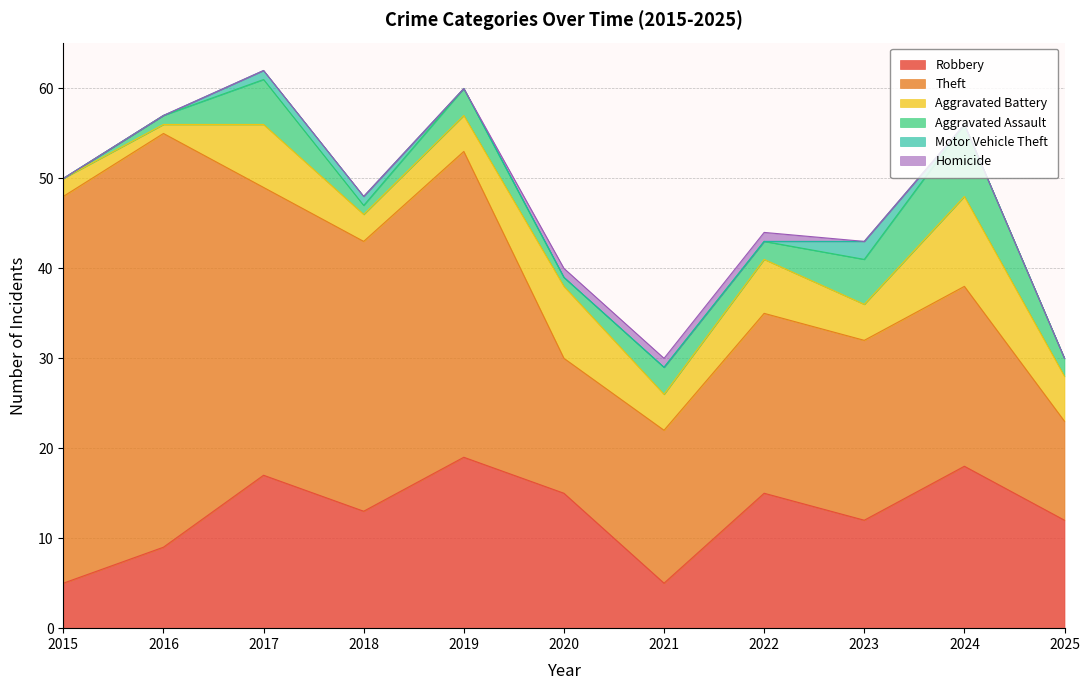

True or false: Aggravated Battery and Robbery intersect in this chart.

False